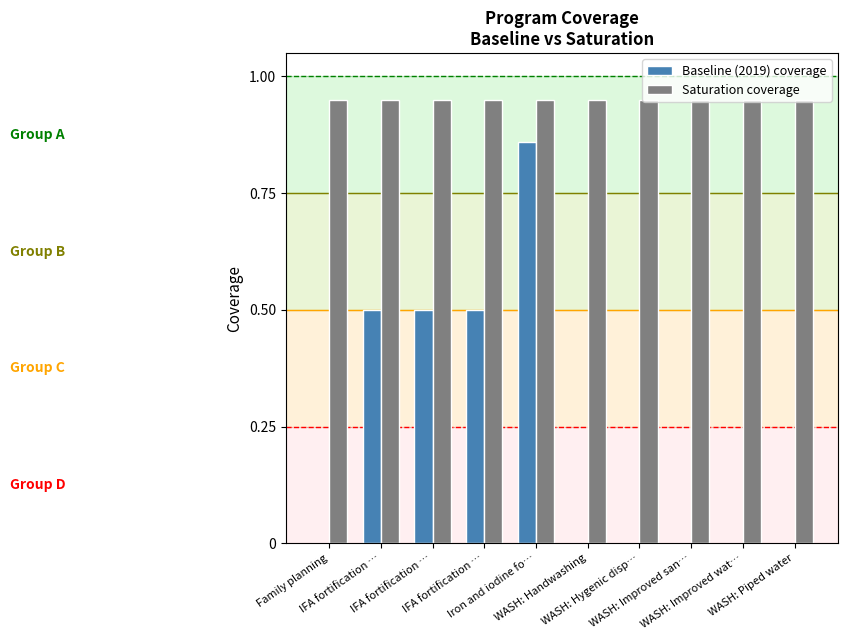

At IFA fortification …, list the series in order from smallest to largest.

Baseline (2019) coverage, Saturation coverage